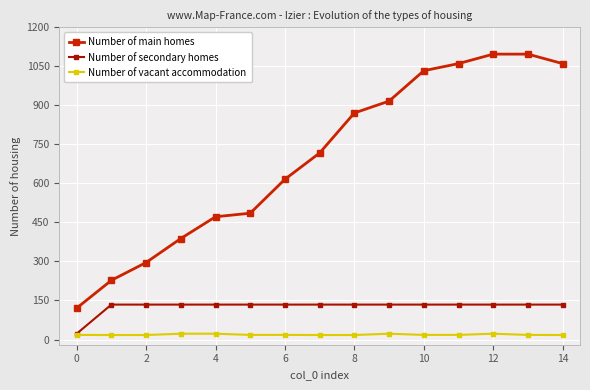

How many series are shown in this chart?

3